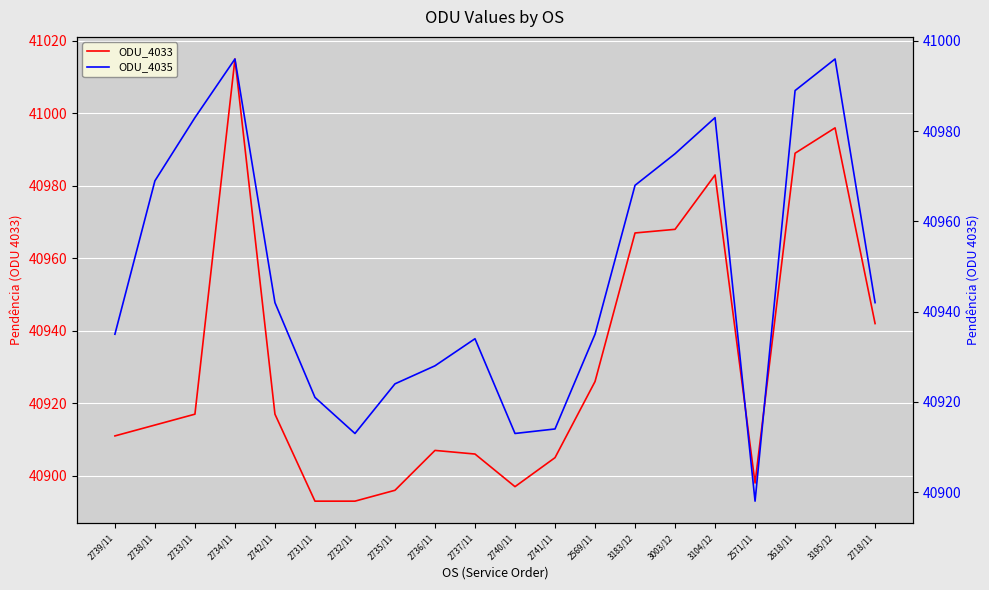

Is the value of ODU_4033 at 2735/11 greater than the value of ODU_4035 at 3003/12?

No